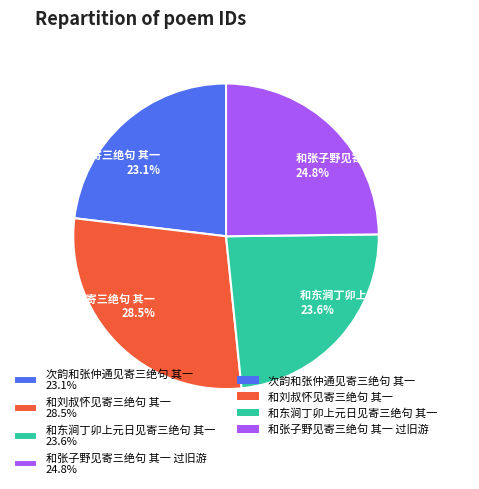

How many slices are in this pie chart?

4